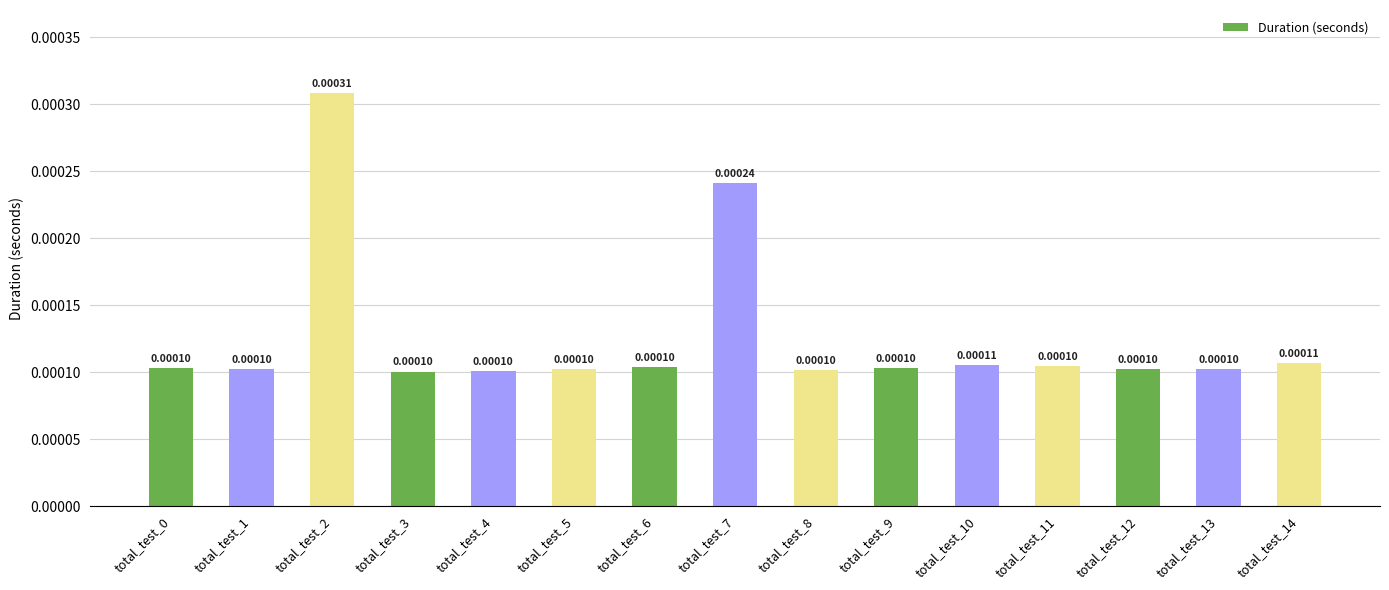

Which has a higher value, total_test_2 or total_test_7?

total_test_2